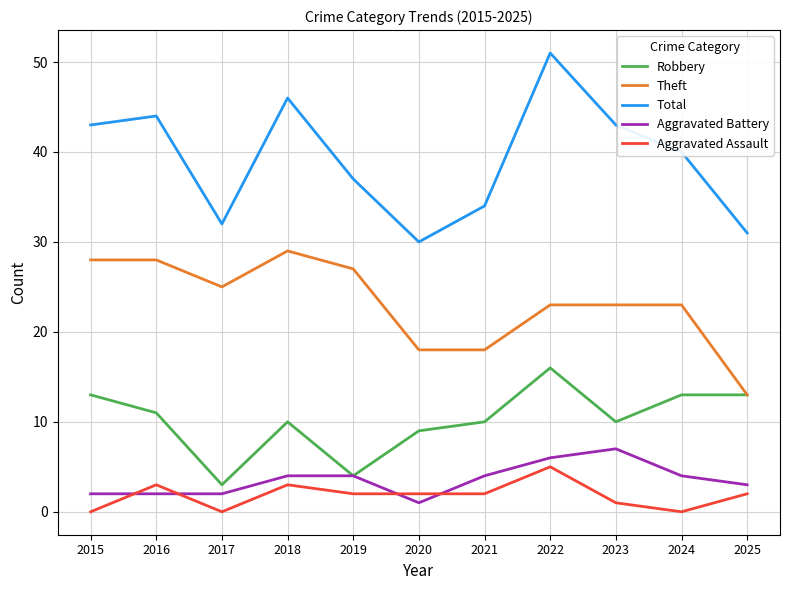

Which series has the largest total across all categories?

Total